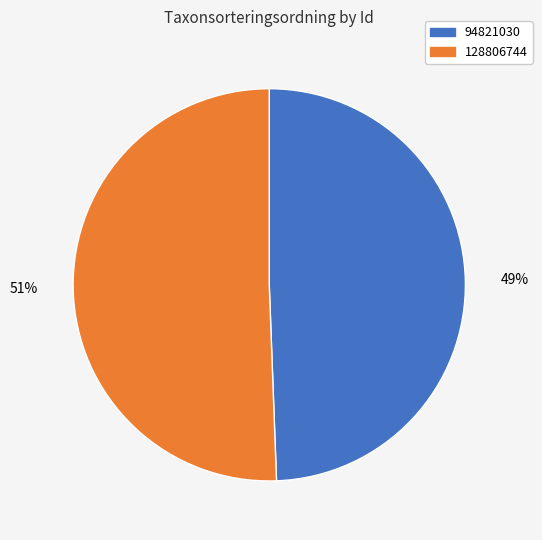

Count the number of slices in the pie.

2